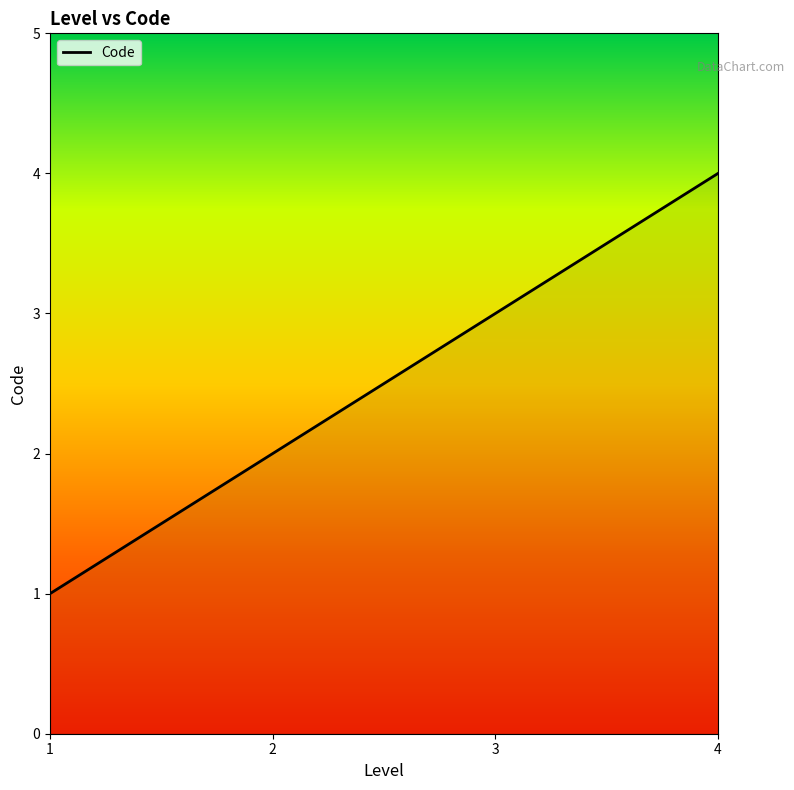

True or false: the data shows 0 at 1.

False